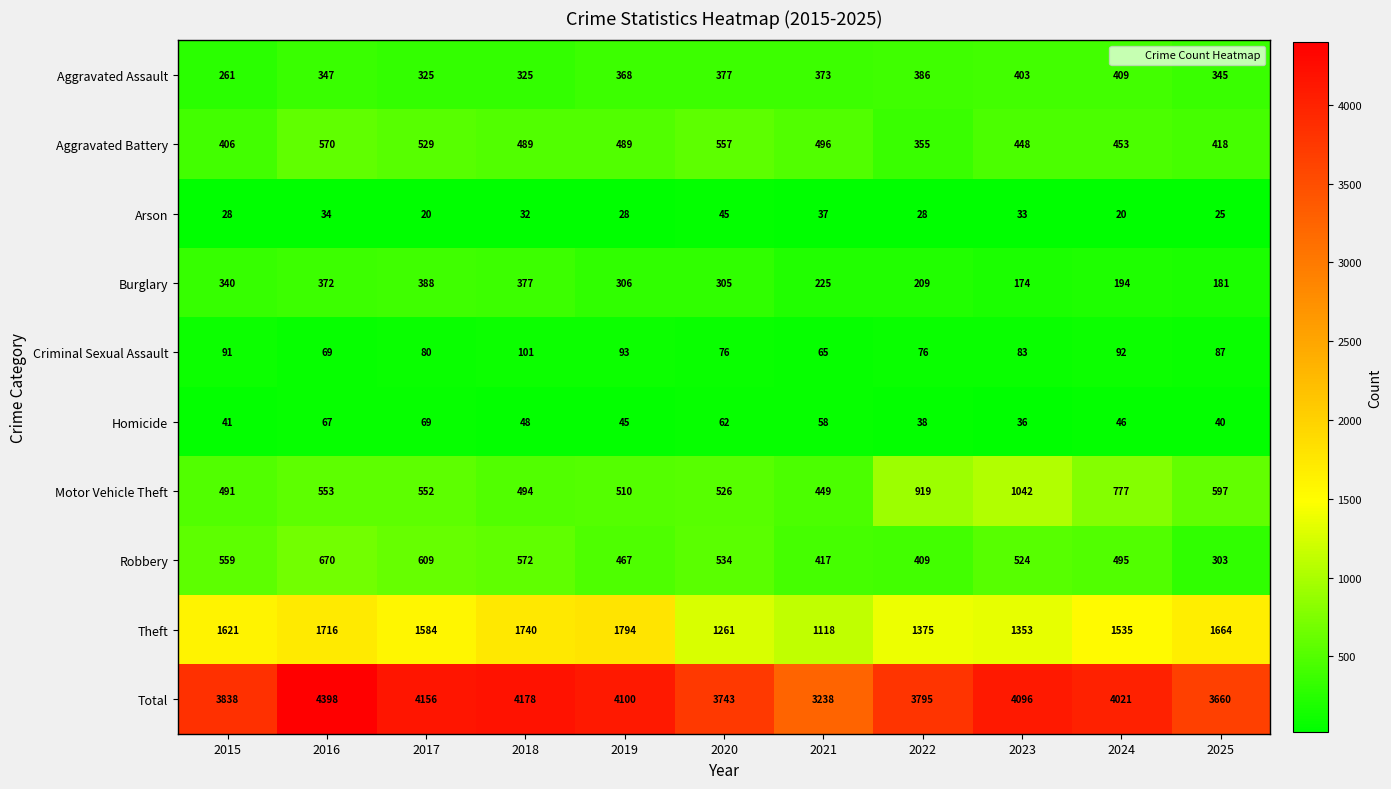

What is the difference between the maximum and minimum values in the Motor Vehicle Theft series?

593